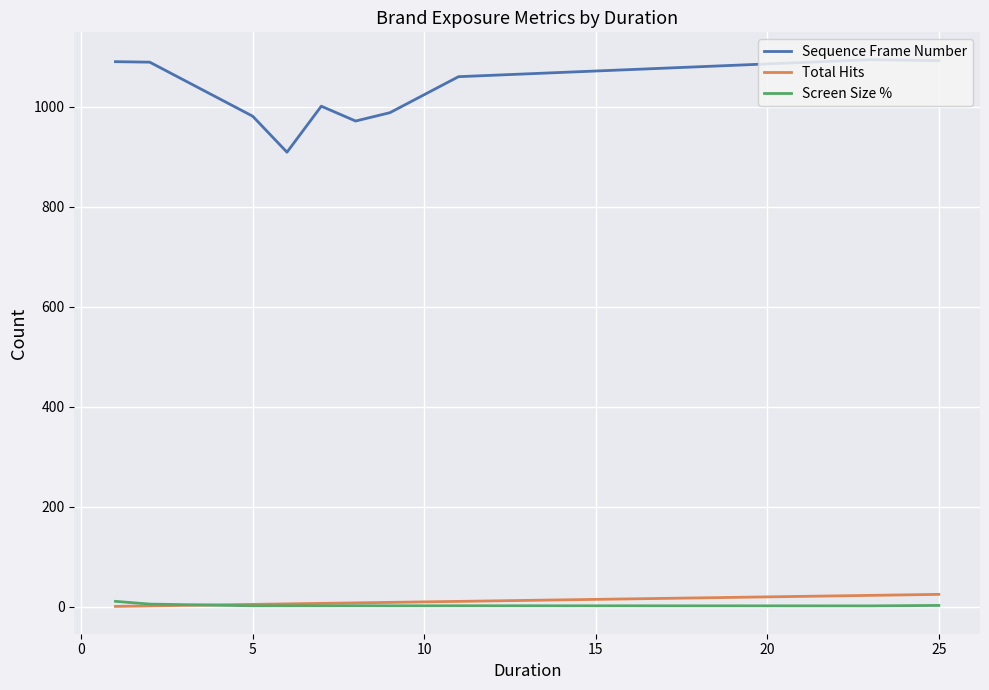

How many series are shown in this chart?

3